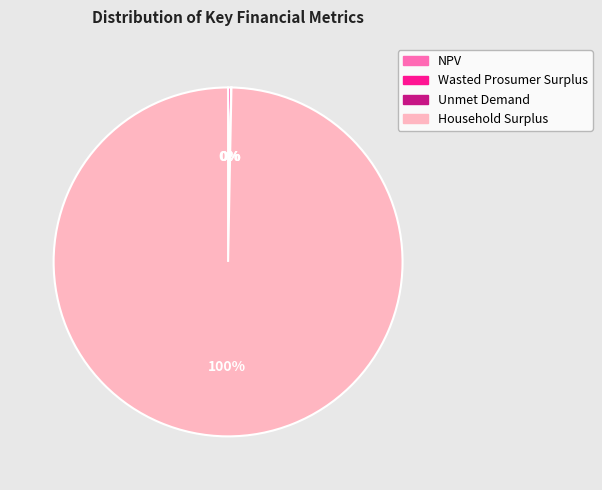

Is there any slice that represents more than half of the pie?

Yes